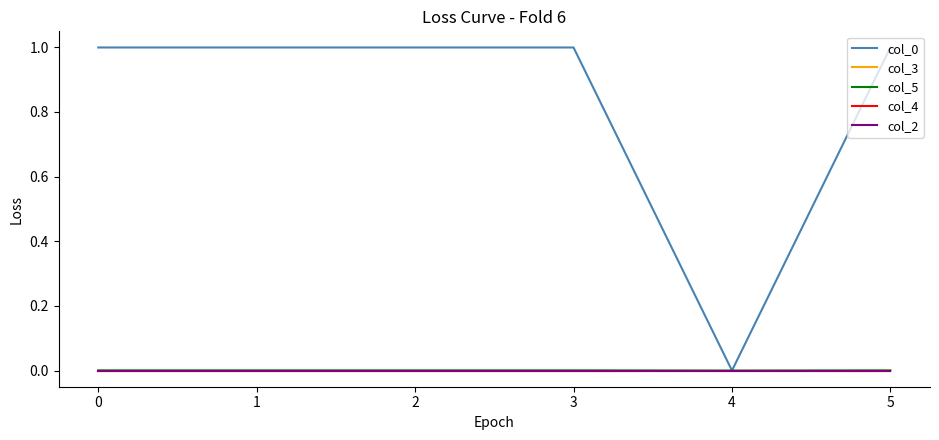

Does the chart display data point markers on the line(s)?

No